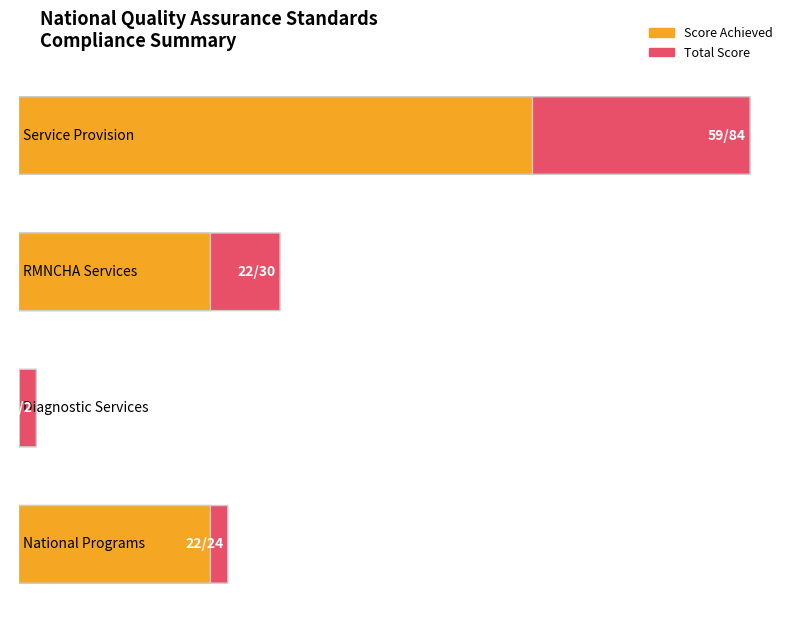

At which label does Achieved first exceed 22?

Service Provision